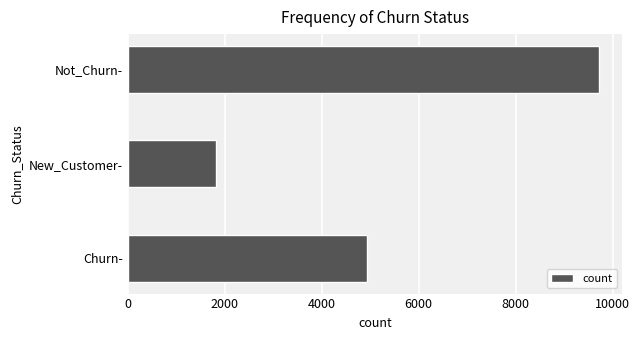

Reading bottom to top, transcribe all the data shown in this chart.

Churn-=4929	New_Customer-=1823	Not_Churn-=9713